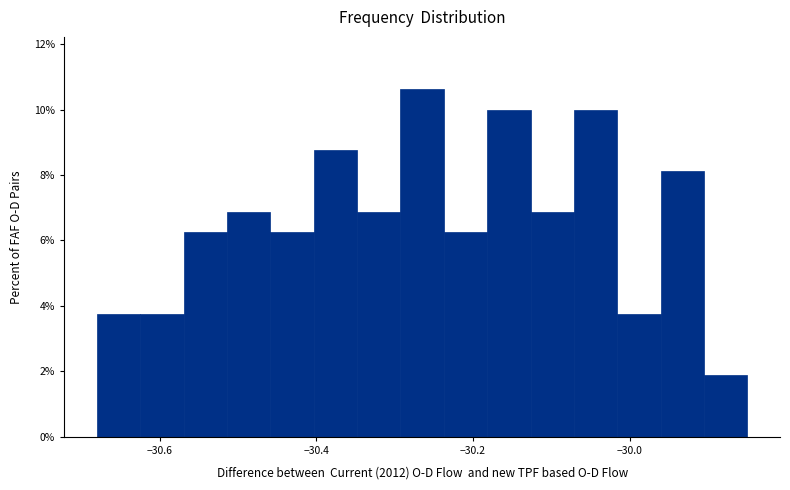

Read against the x-axis, roughly where is the centre of the tallest bar?

-30.26